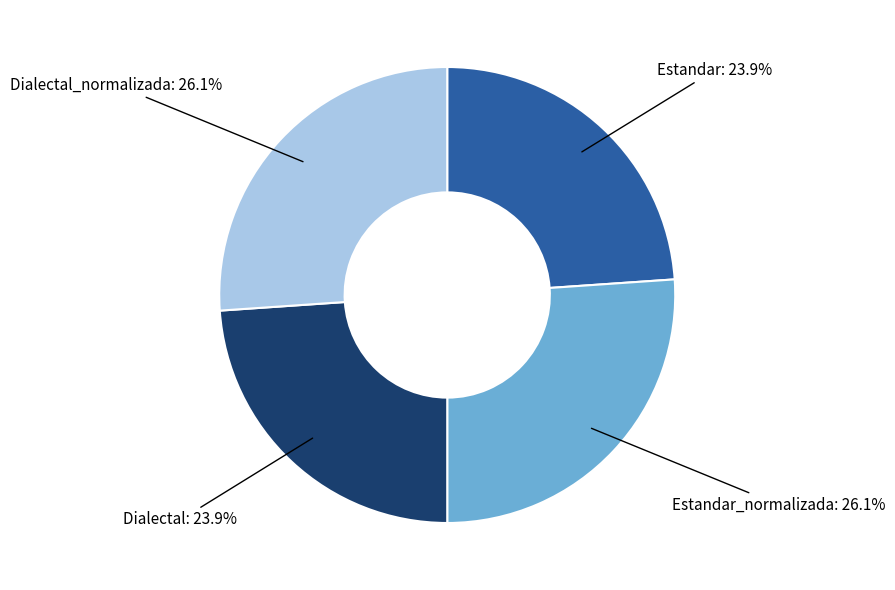

Does Estandar_normalizada account for over 50% of the chart?

No